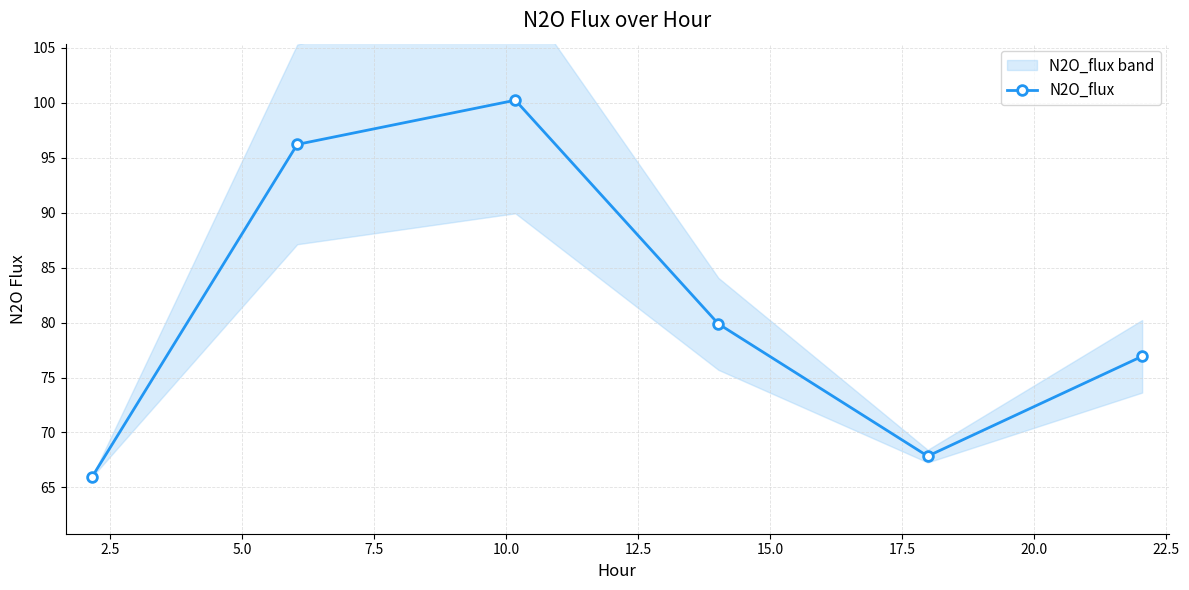

How many values in the N2O_flux series exceed 79?

3